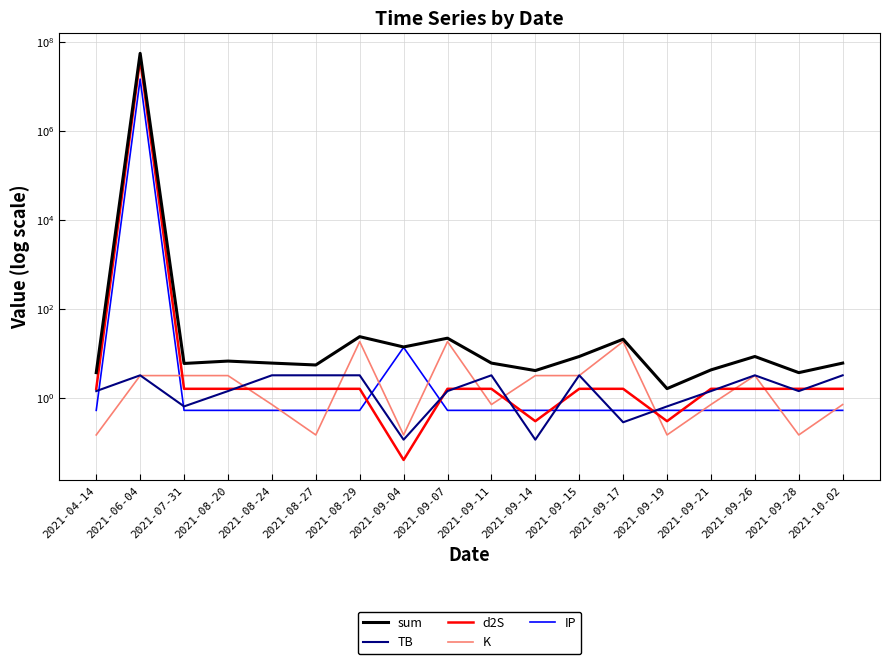

In sum, how many points are higher than both neighbors (excluding endpoints)?

6